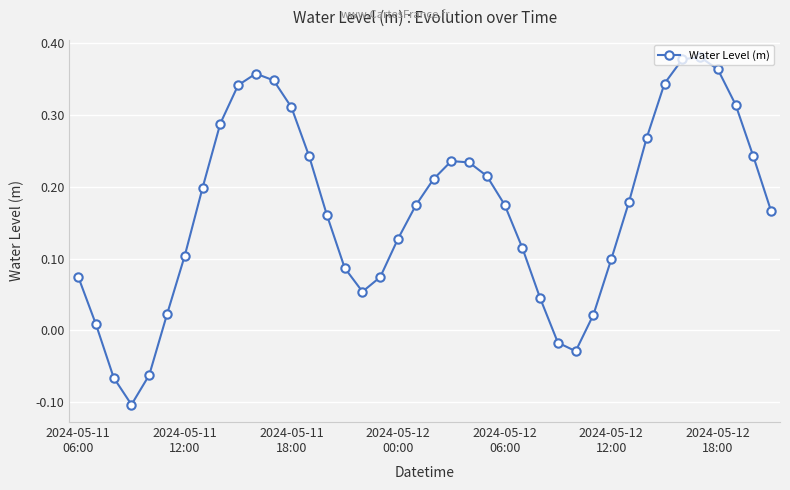

How many points are lower than both their immediate neighbors (excluding endpoints)?

3